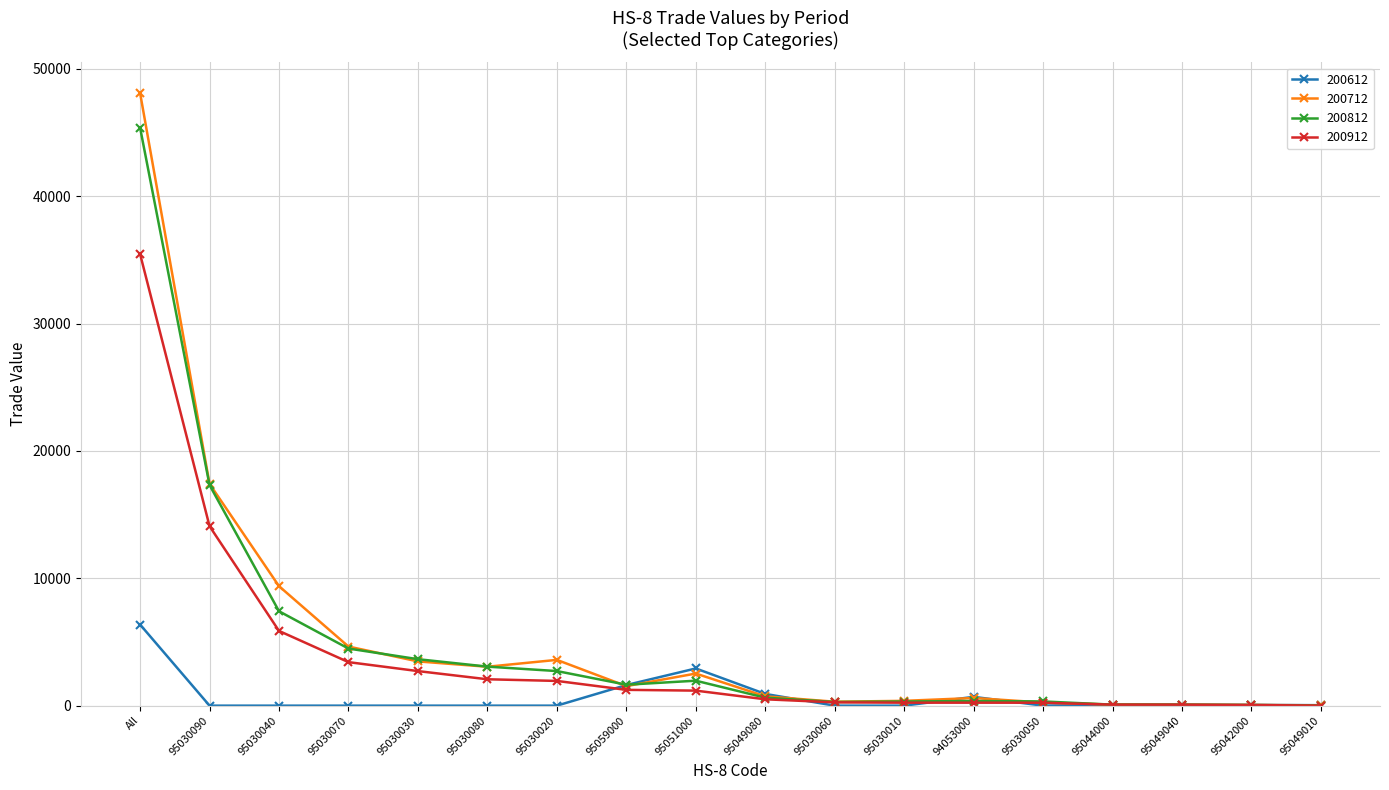

Is the value of 200612 at 95059000 greater than the value of 200912 at 95030030?

No